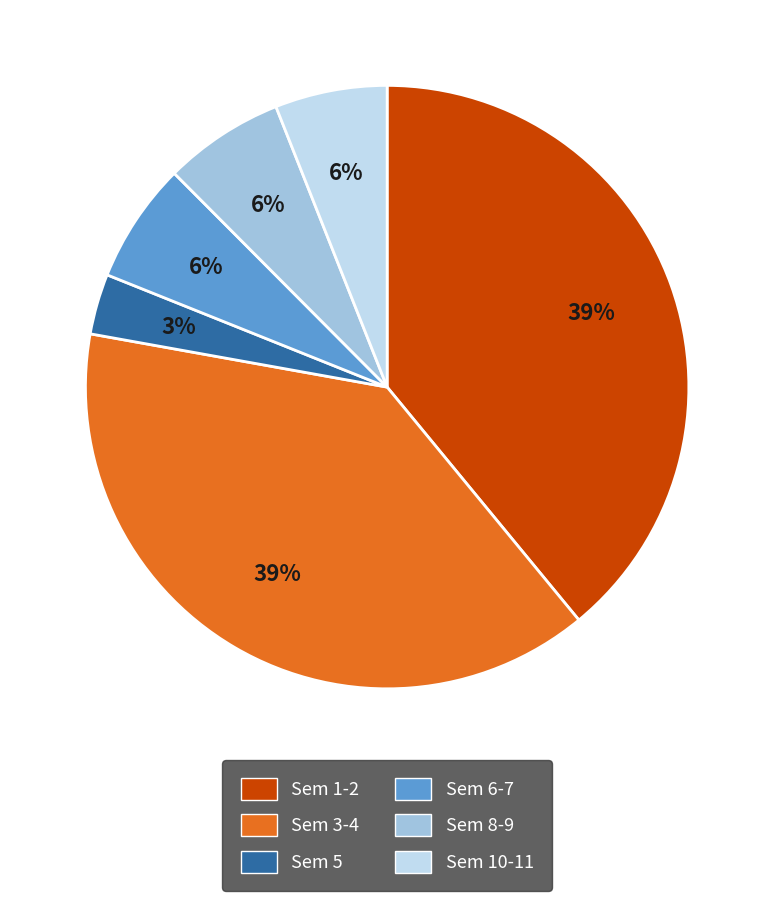

Which category has the smallest portion of the pie?

Sem 5